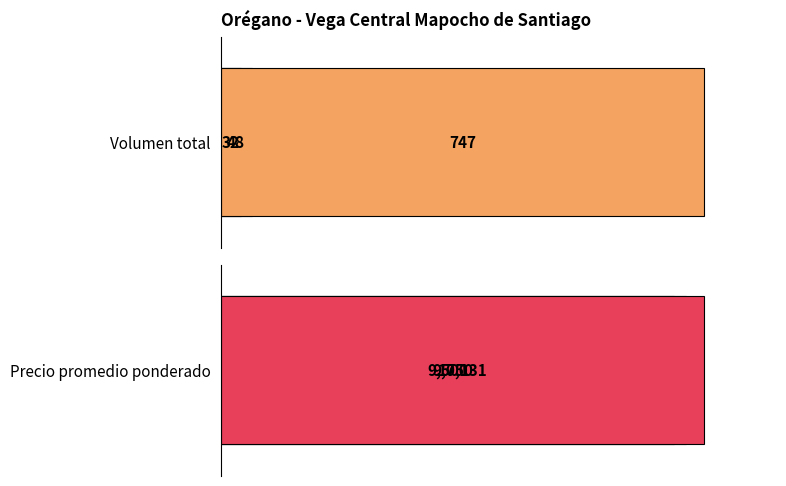

Which series has the largest total across all categories?

Precio promedio ponderado